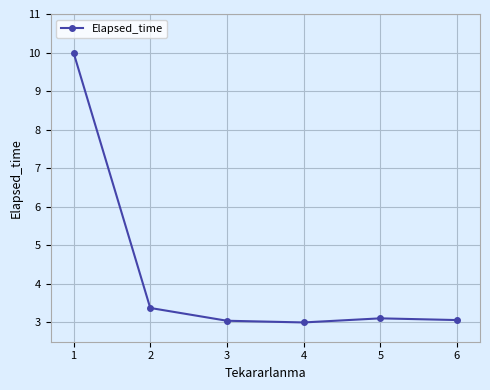

What is the change in value from 1 to 5?

-6.9